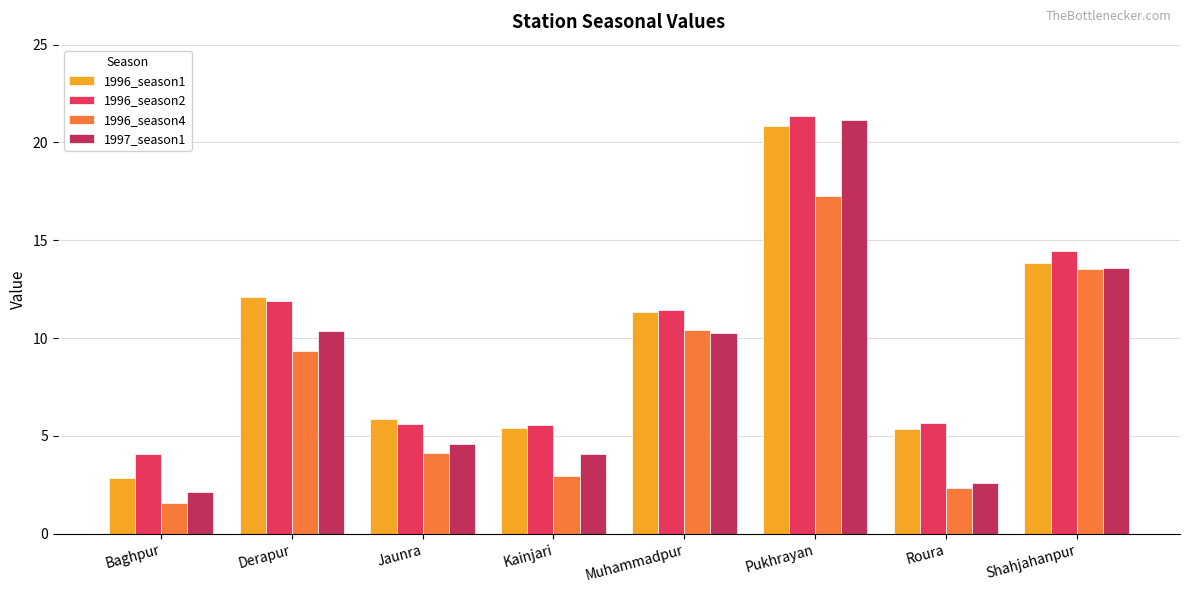

What is the minimum value shown in the chart?

1.6